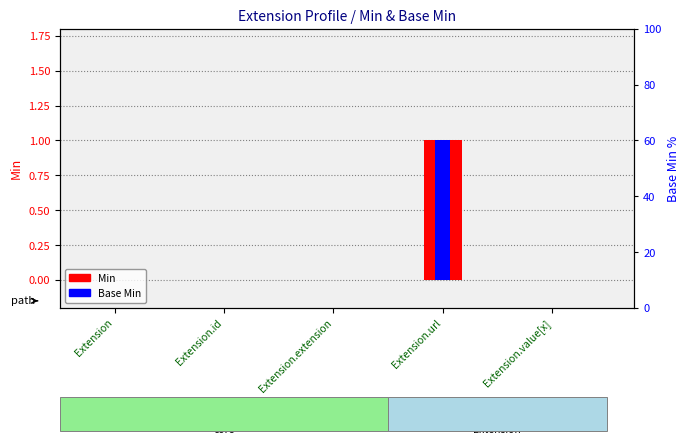

Reading left to right, extract all data points from this chart.

Min: Extension=0	Extension.id=0	Extension.extension=0	Extension.url=1	Extension.value[x]=0
Base Min: Extension=0	Extension.id=0	Extension.extension=0	Extension.url=1	Extension.value[x]=0